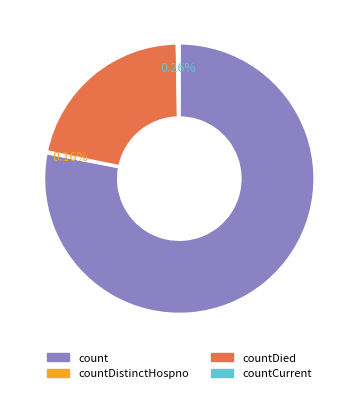

Is there any slice that represents more than half of the pie?

Yes